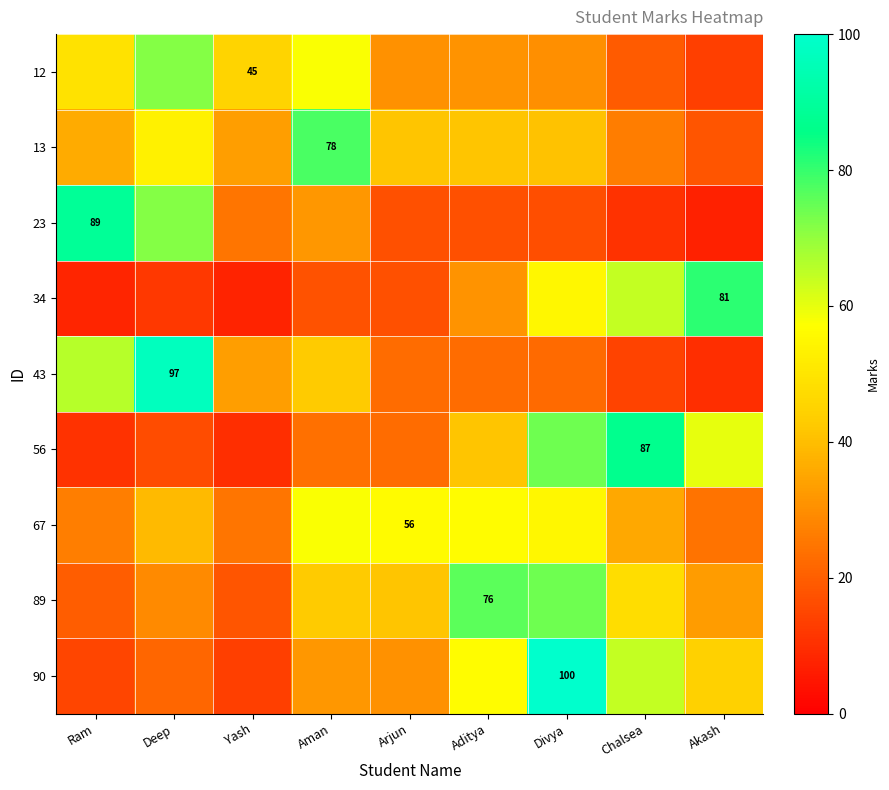

What is the maximum value for 90?

100.0